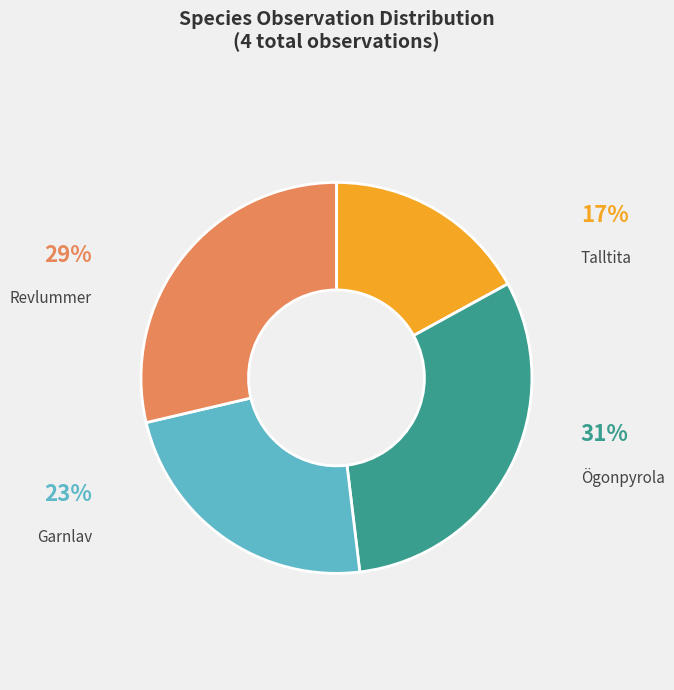

Which has a higher value, Garnlav or Ögonpyrola?

Ögonpyrola